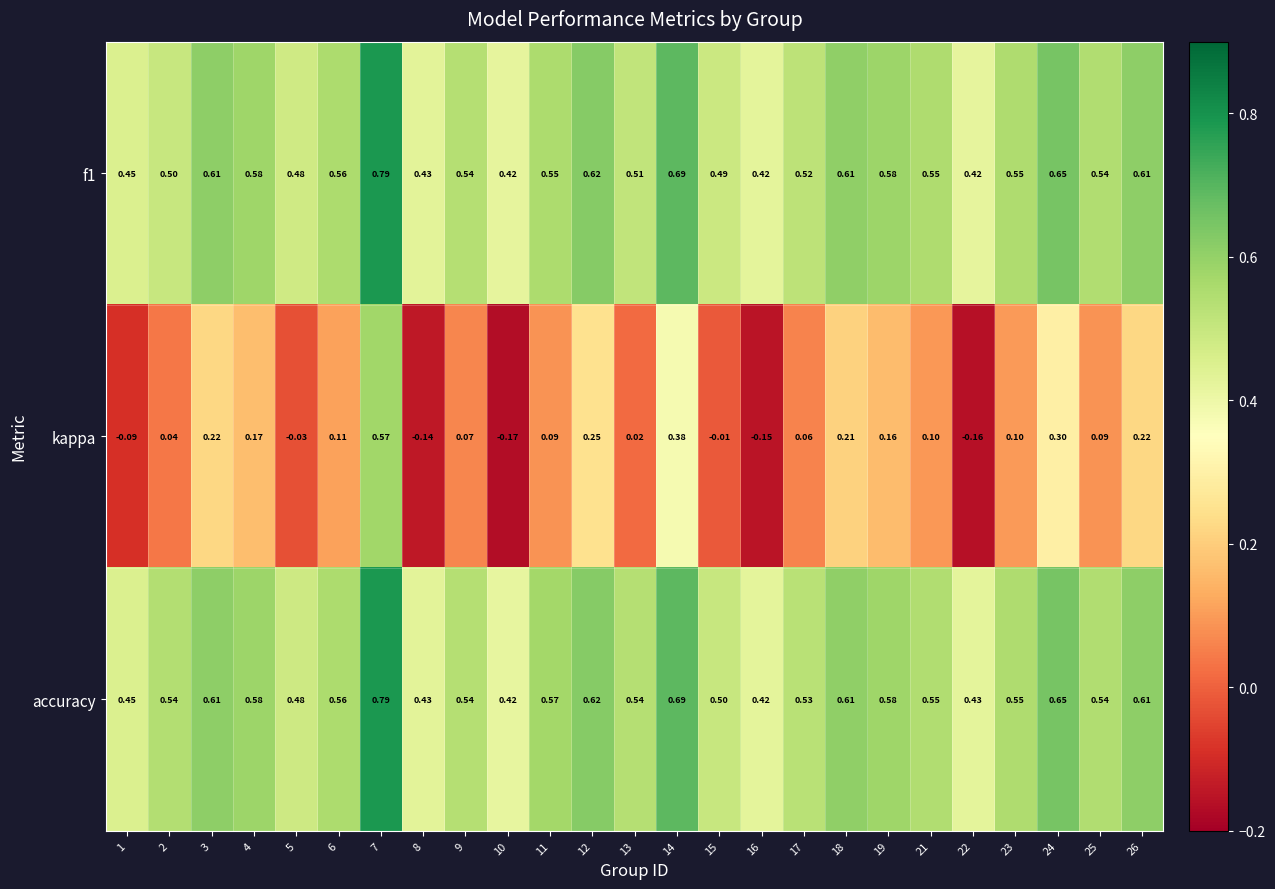

Which label corresponds to the largest value in the chart?

7